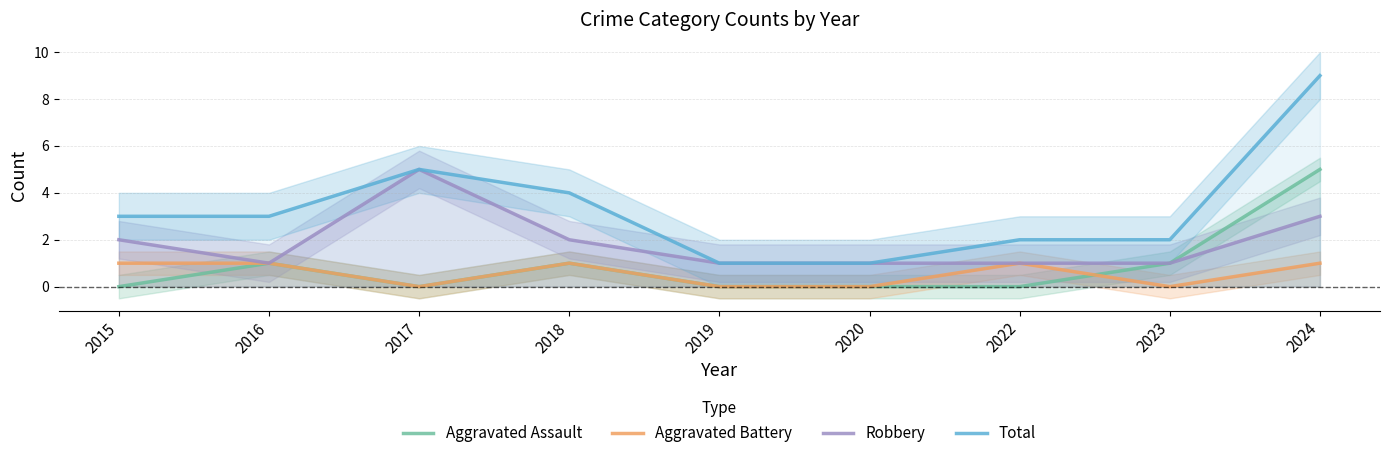

Is it true that Aggravated Assault equals -3 at 2022?

False